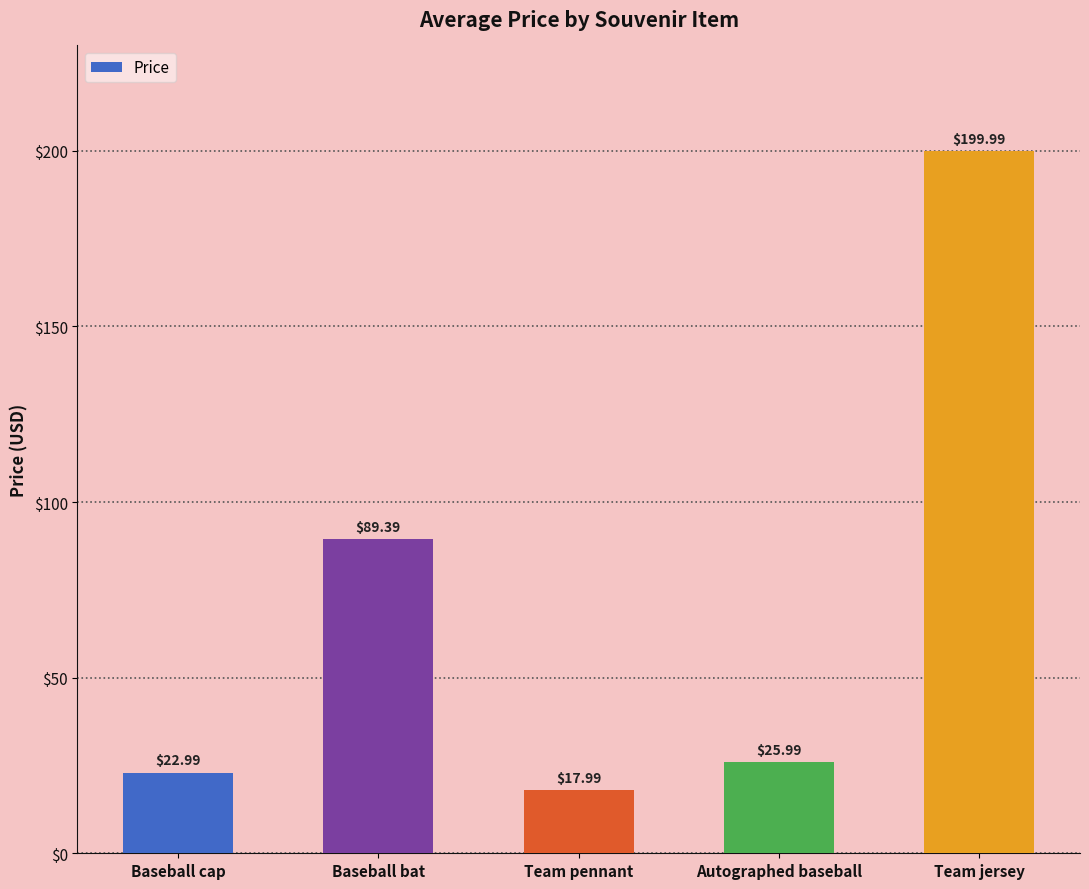

What is the minimum value shown in the chart?

18.0